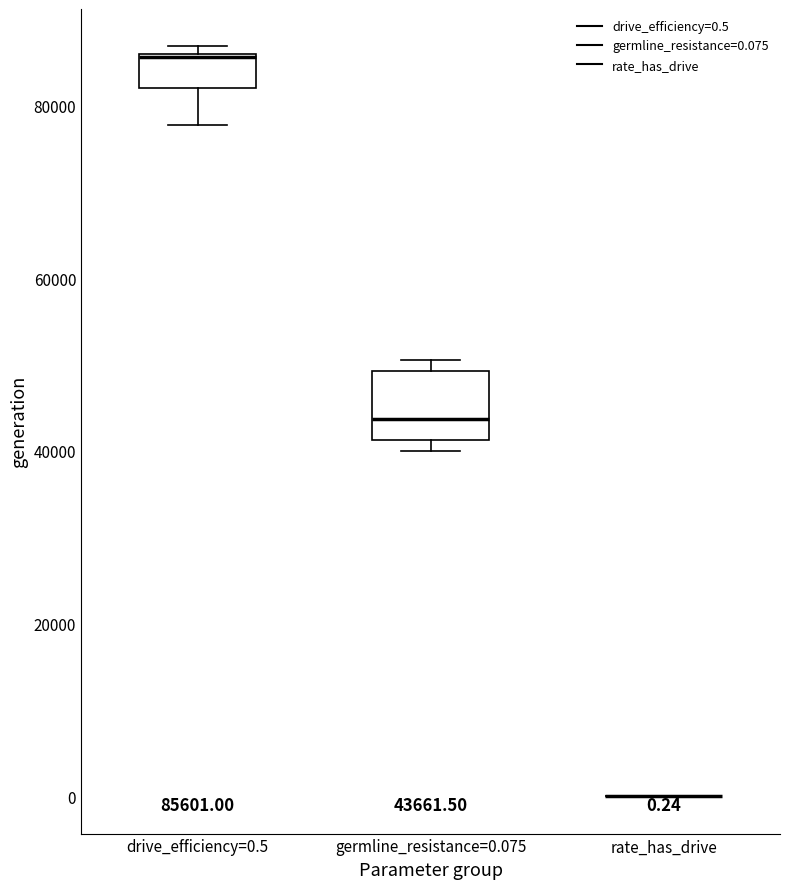

Which box is the tallest, from its lower edge to its upper edge?

germline_resistance=0.075